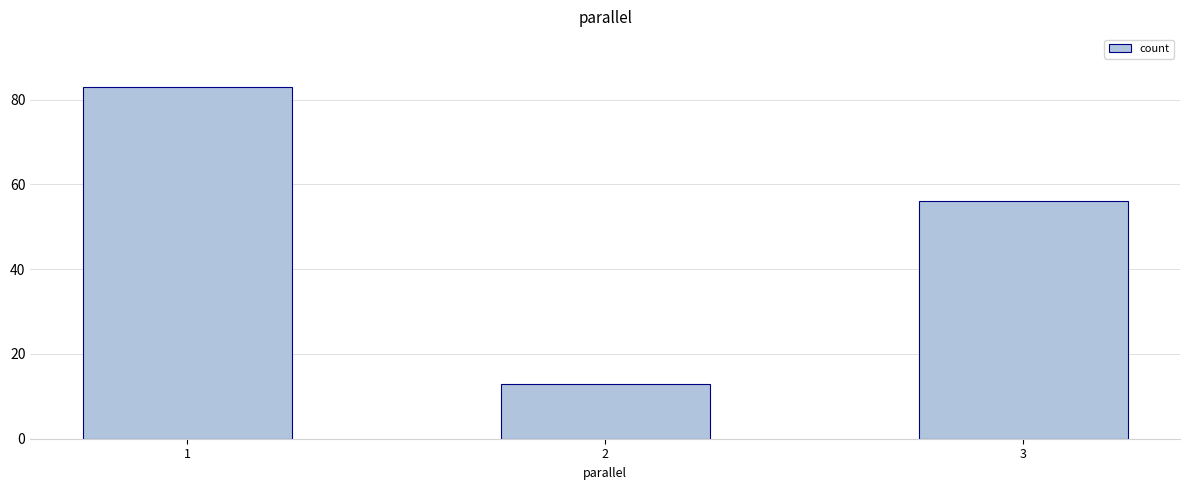

Which label corresponds to the largest value in the chart?

1